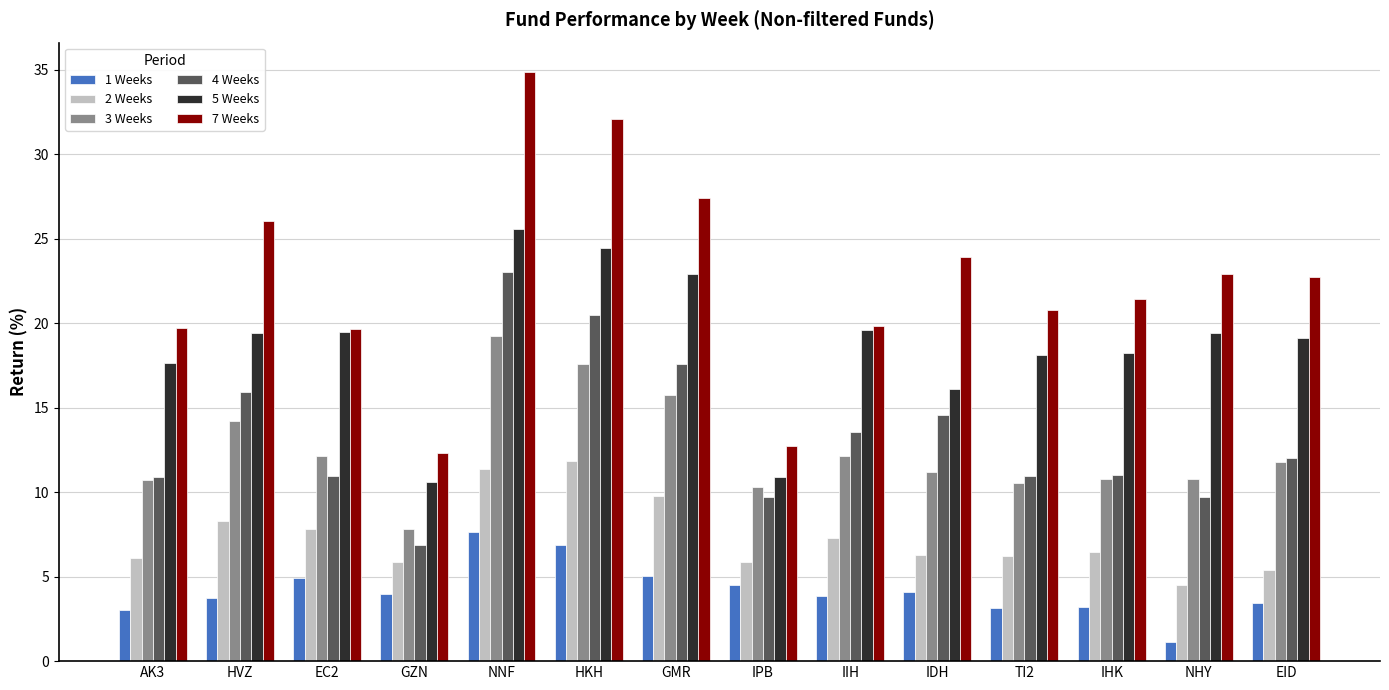

Rank the series by their maximum value, from highest to lowest.

7 Weeks, 5 Weeks, 4 Weeks, 3 Weeks, 2 Weeks, 1 Weeks